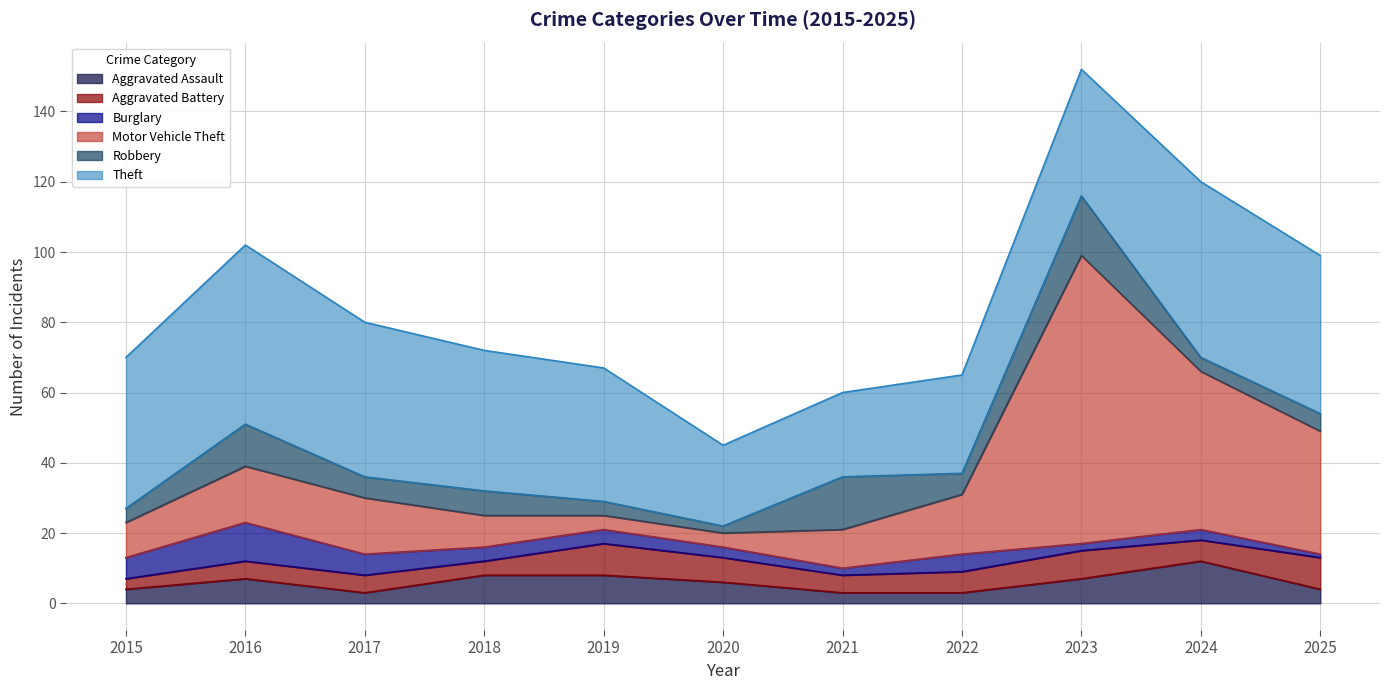

Count the Aggravated Battery values in the range 5 to 8.

7